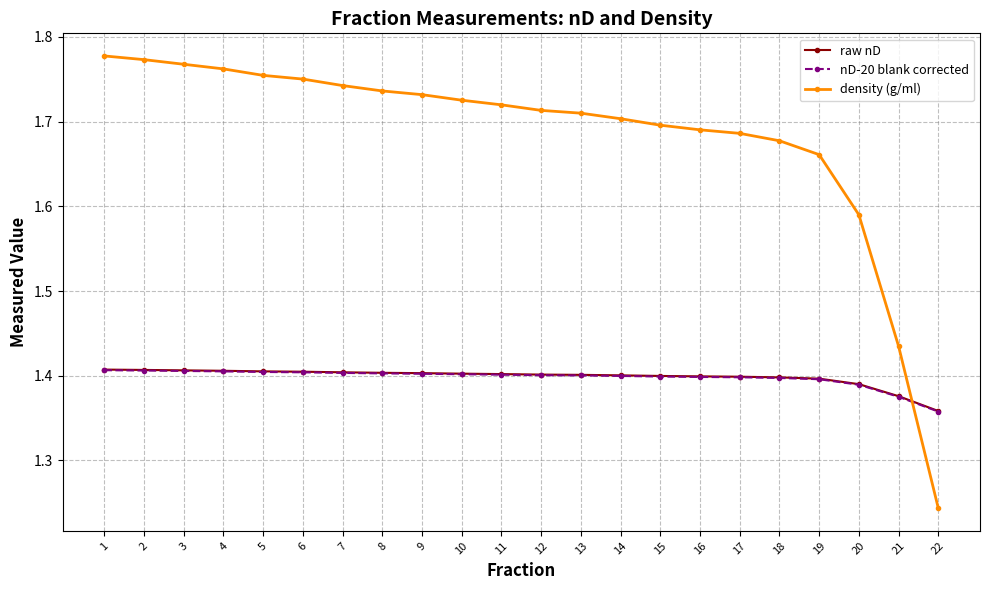

At which label is nD-20 blank corrected closest to 1?

22